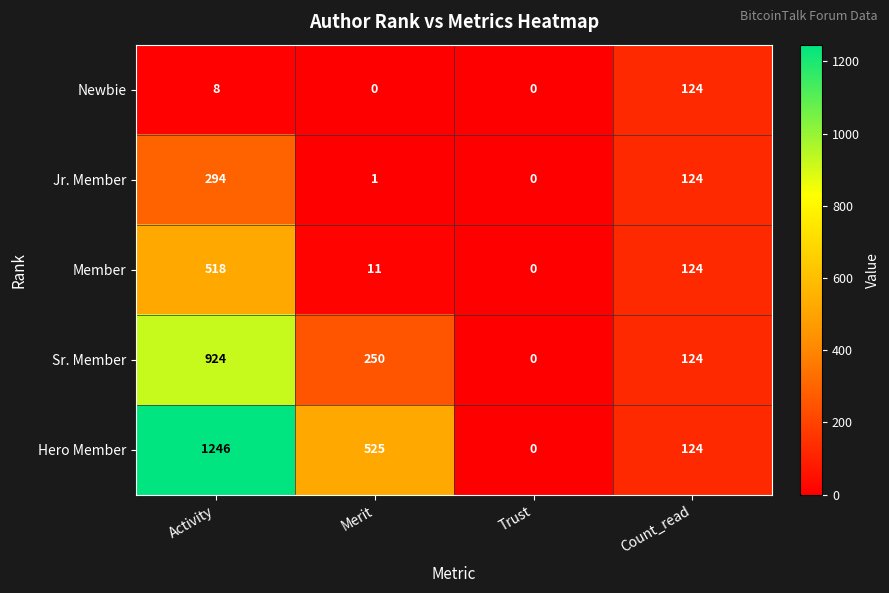

The Newbie series shows 0 at Trust. True or false?

True